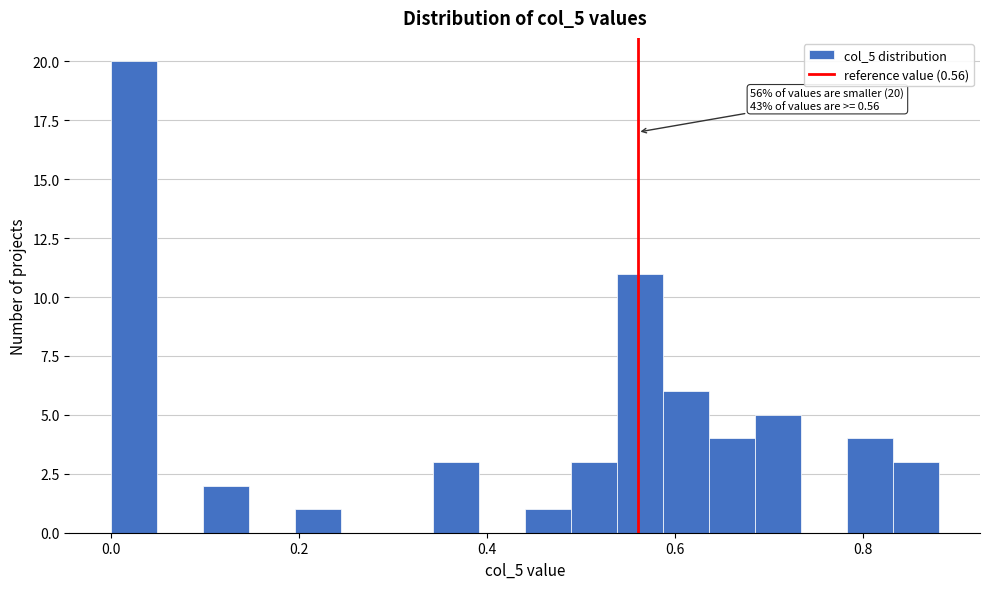

Read against the x-axis, roughly where is the centre of the tallest bar?

0.02